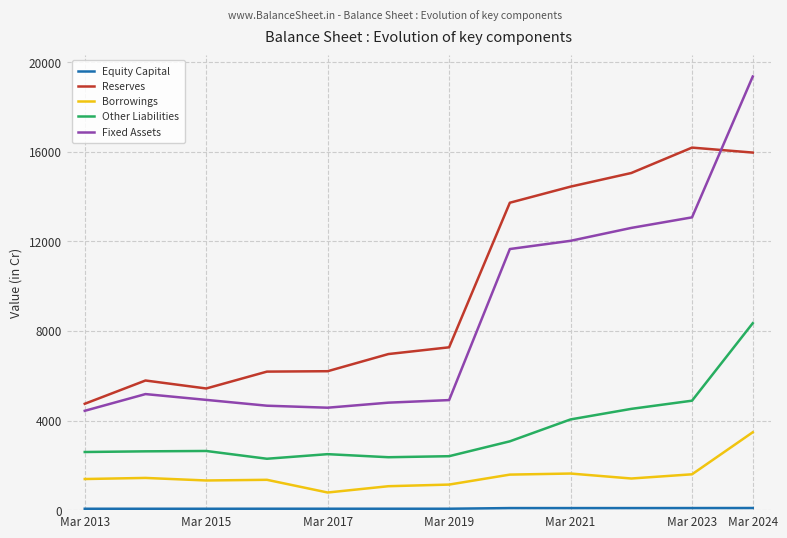

Which series has the largest total across all categories?

Reserves